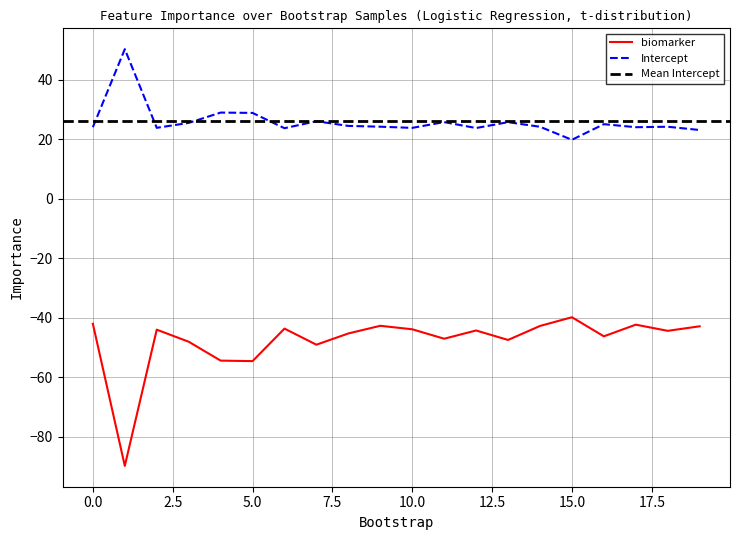

Between 3 and 19, which series saw the biggest shift?

biomarker